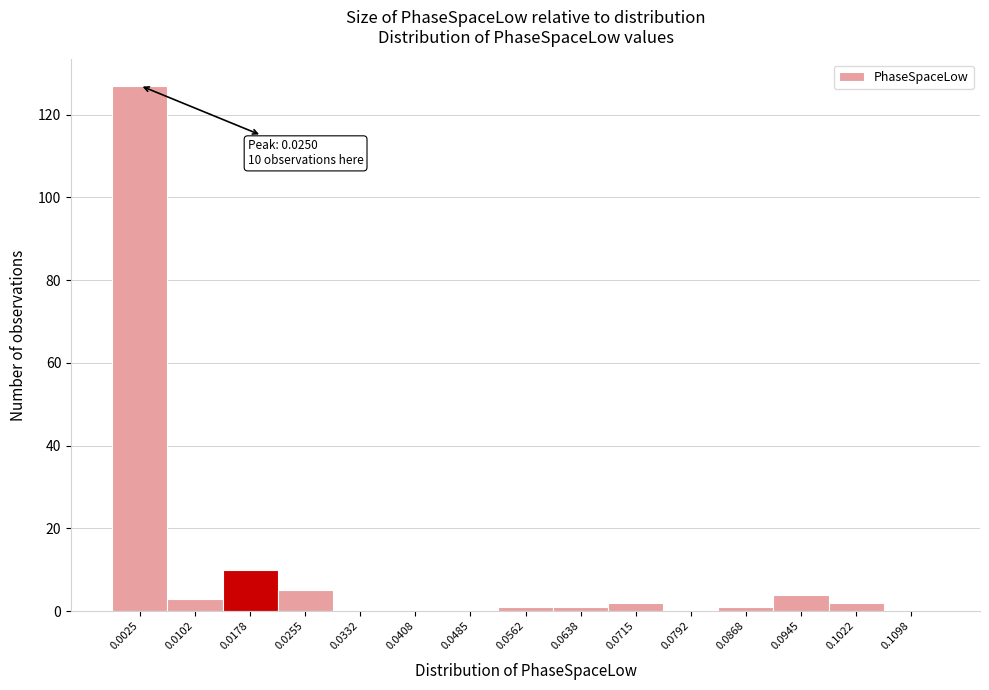

What is the maximum value shown in the chart?

127